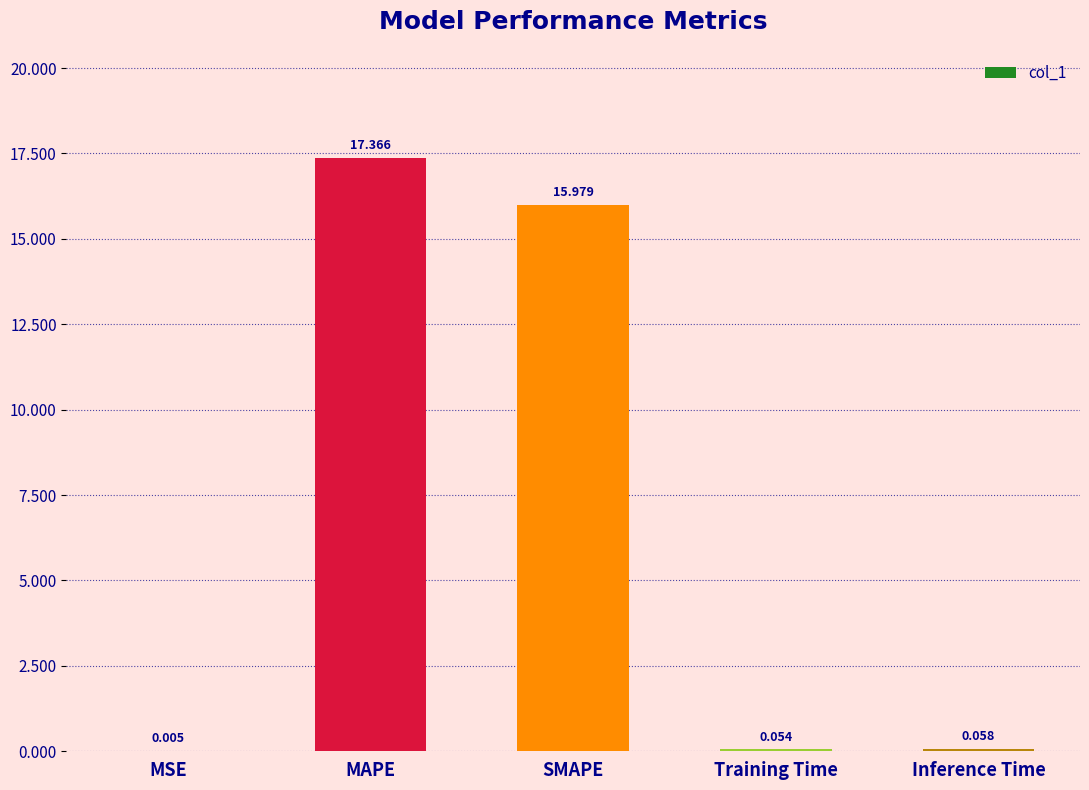

Which label corresponds to the largest value in the chart?

MAPE